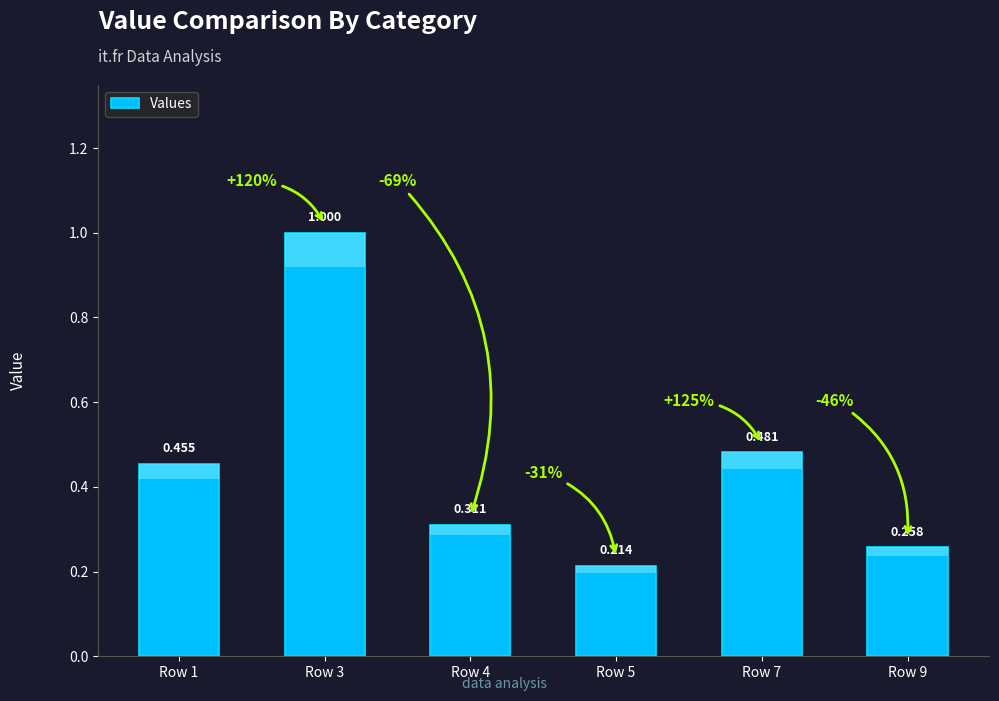

True or false: the data shows 0.5 at Row 1.

True